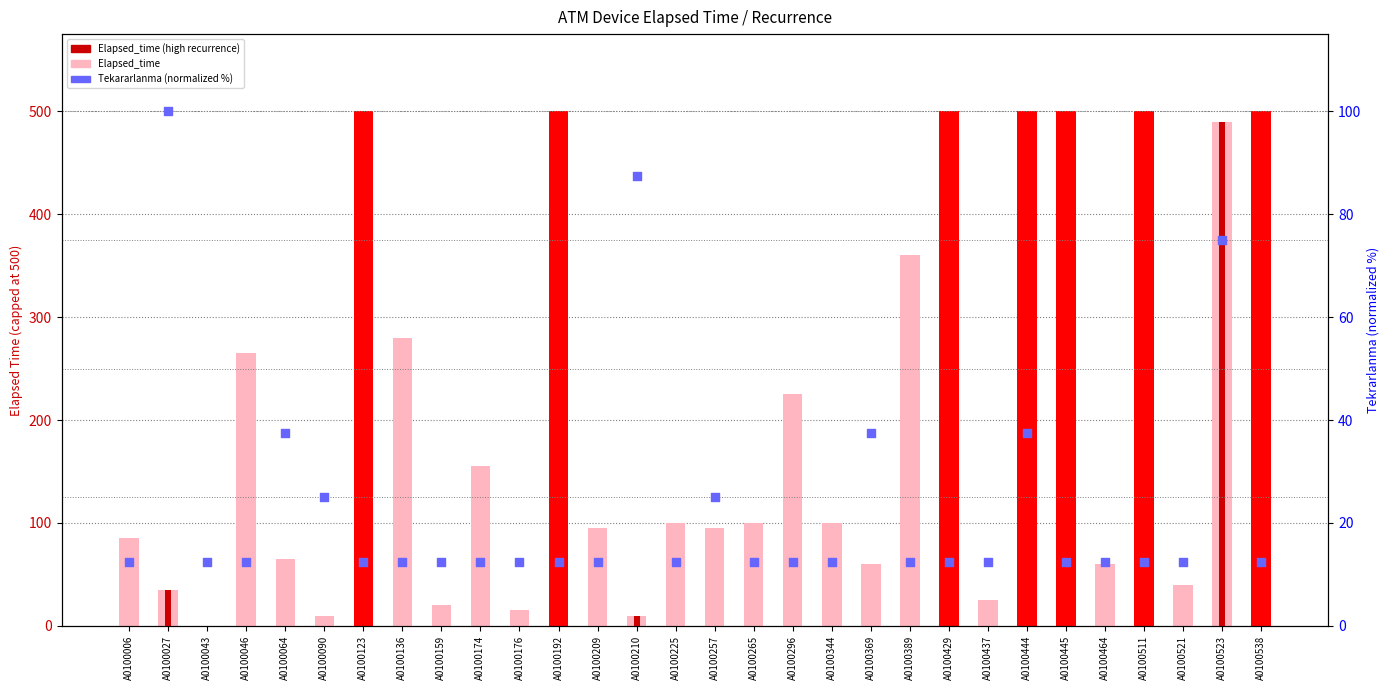

Is the value of Elapsed_time at A0100225 greater than the value of Tekararlanma (normalized %) at A0100369?

Yes